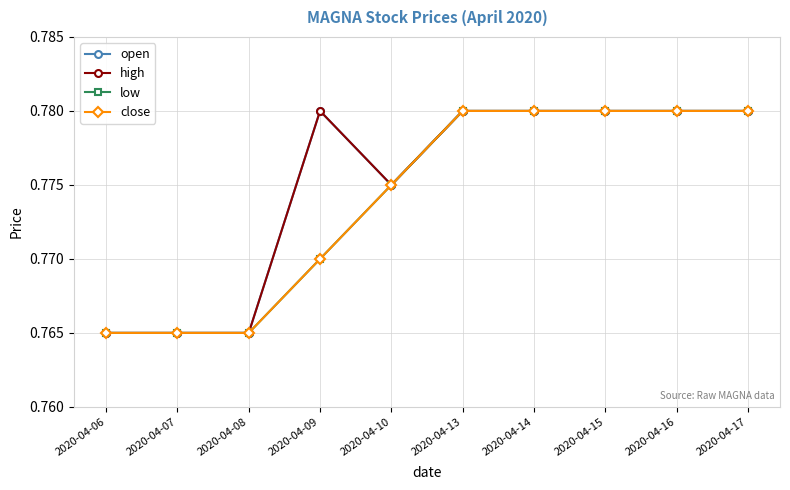

The value of open at 2020-04-15 is 0.8. True or false?

True